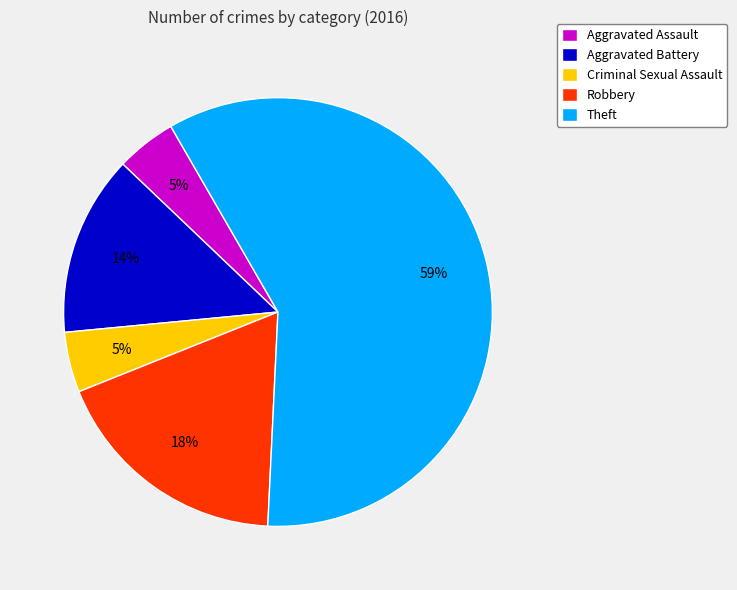

To the nearest percent, what percentage of the pie is Aggravated Assault?

5%